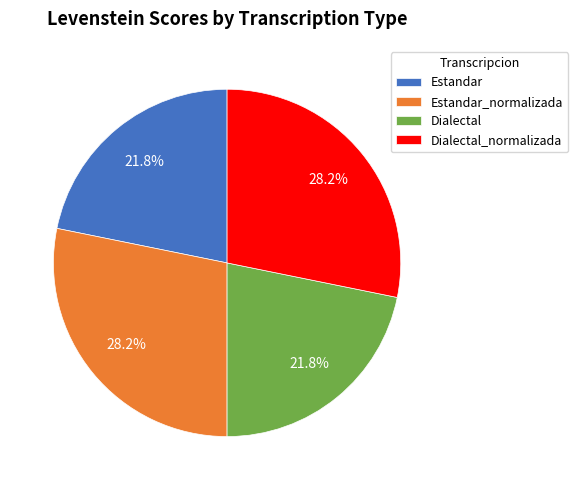

What percentage is the Estandar_normalizada slice, to the nearest percent?

28%